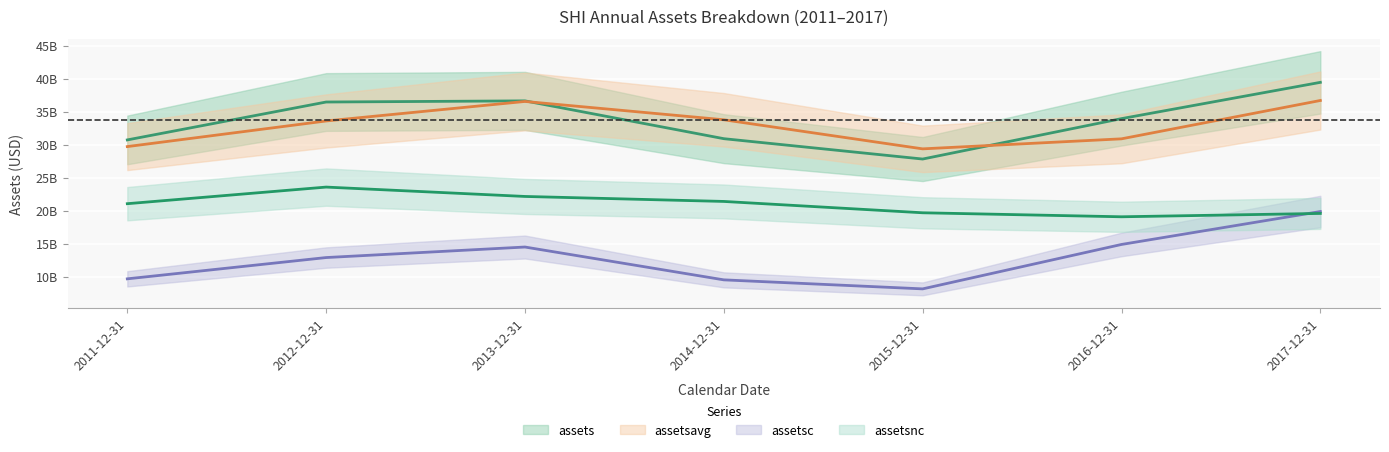

Which has a higher value, 2012-12-31 or 2016-12-31?

2012-12-31